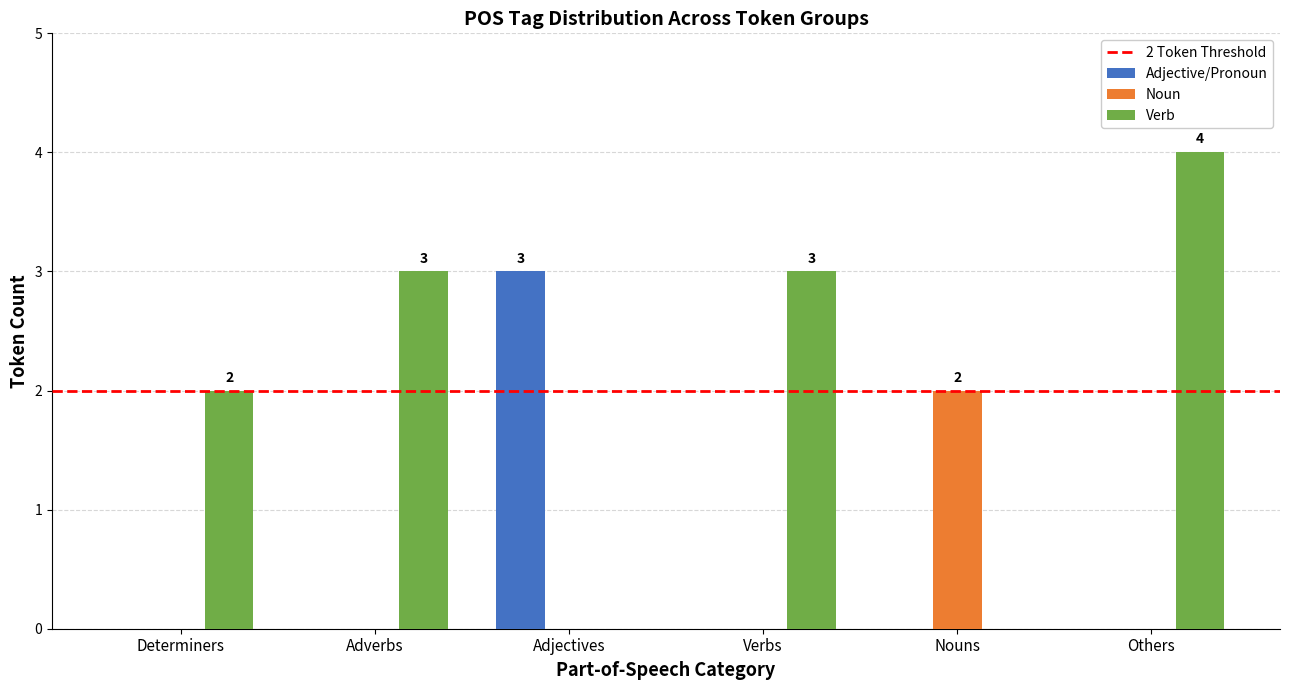

Which series has the largest total across all categories?

Verb